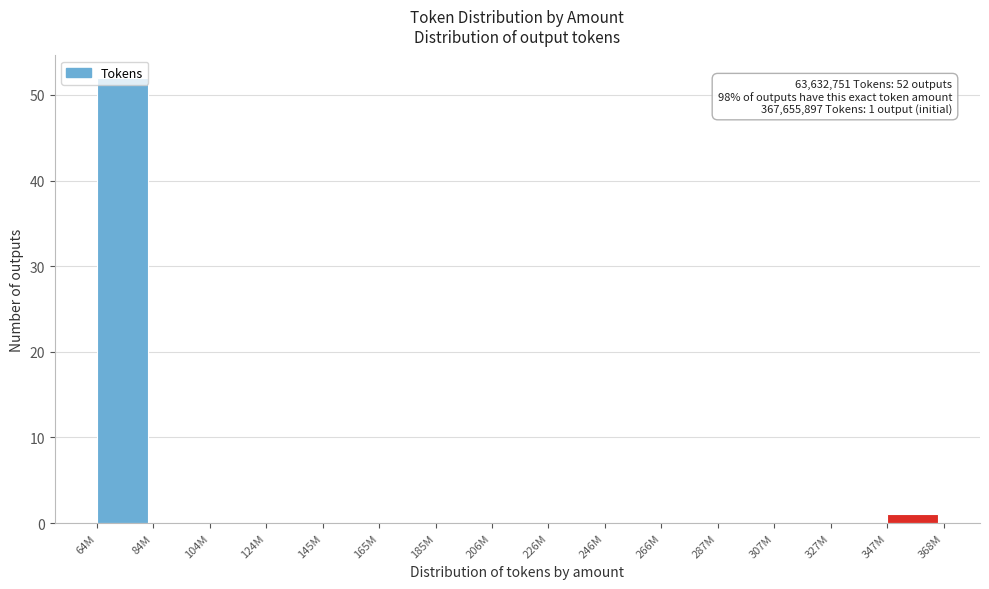

Which label corresponds to the largest value in the chart?

64M